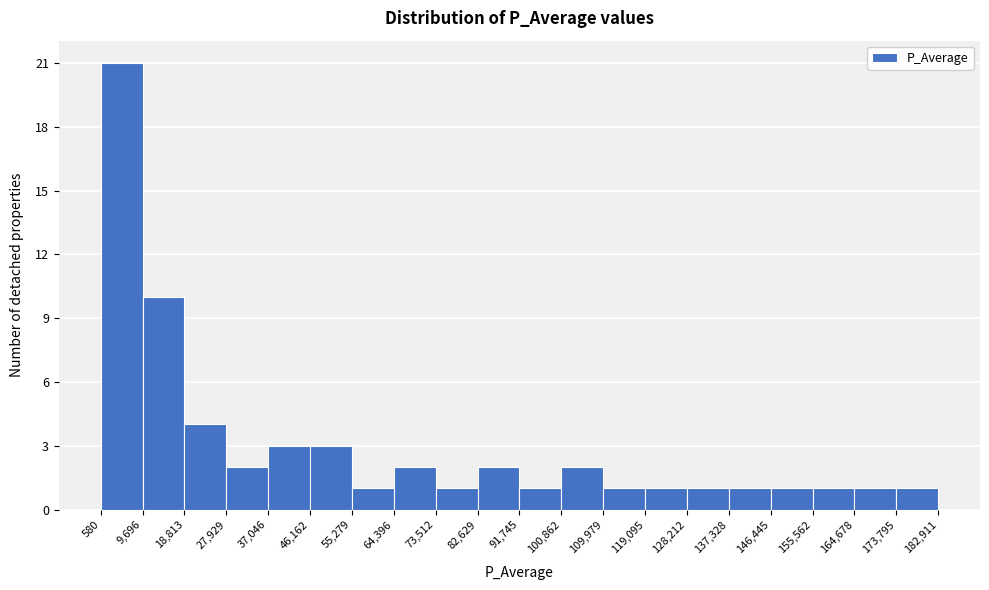

Over which range of the x-axis is the bar tallest?

580 to 9,696